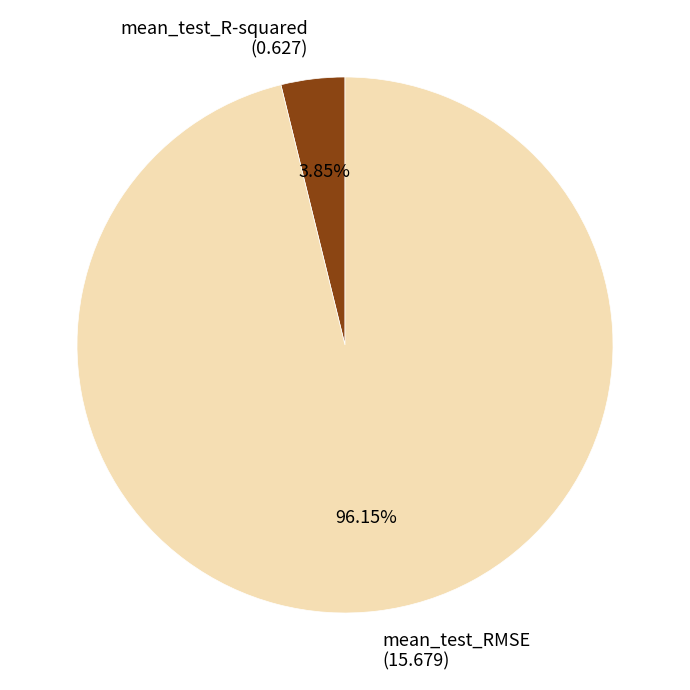

To the nearest percent, what is the combined percentage of mean_test_R-squared and mean_test_RMSE?

100%